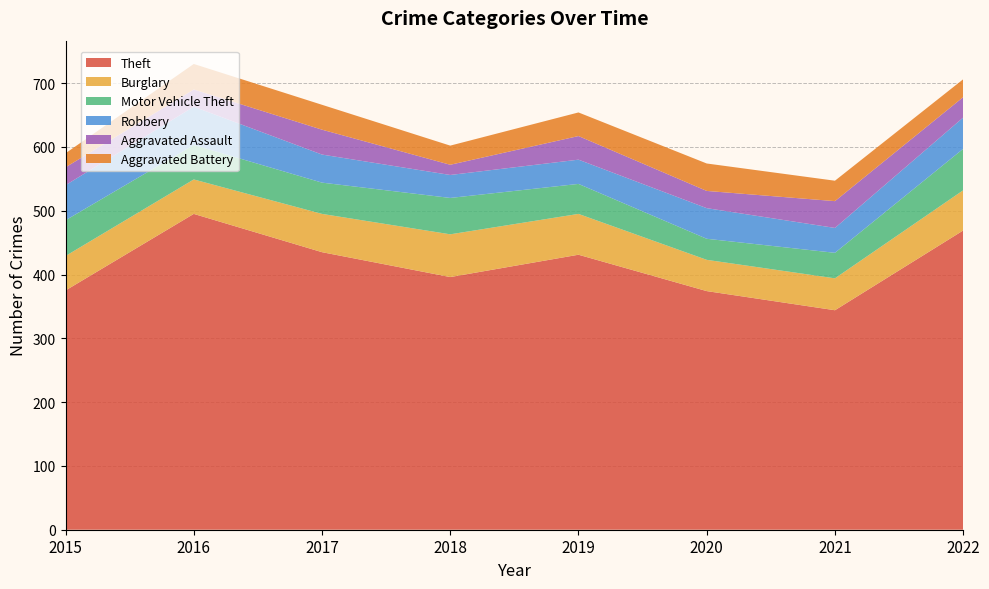

Reading left to right, what are all the values shown in this chart?

Theft: 375	495	435	396	431	374	344	469
Burglary: 54	54	60	67	64	49	50	63
Motor Vehicle Theft: 56	54	49	57	47	33	40	65
Robbery: 55	60	44	36	38	48	39	49
Aggravated Assault: 28	27	39	16	37	27	42	32
Aggravated Battery: 22	40	39	30	37	43	32	28